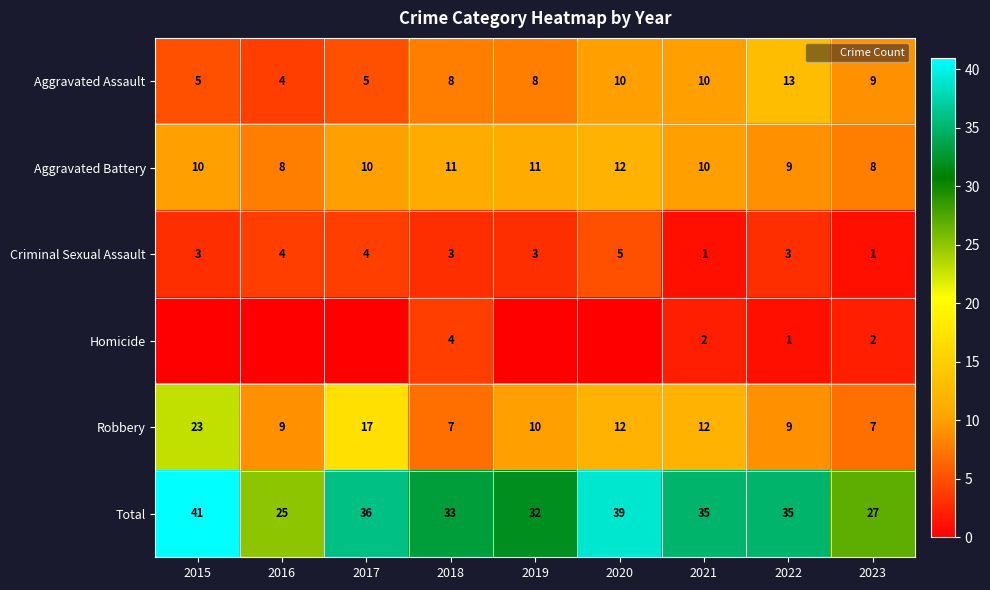

The value of Homicide at 2017 is 3. True or false?

False